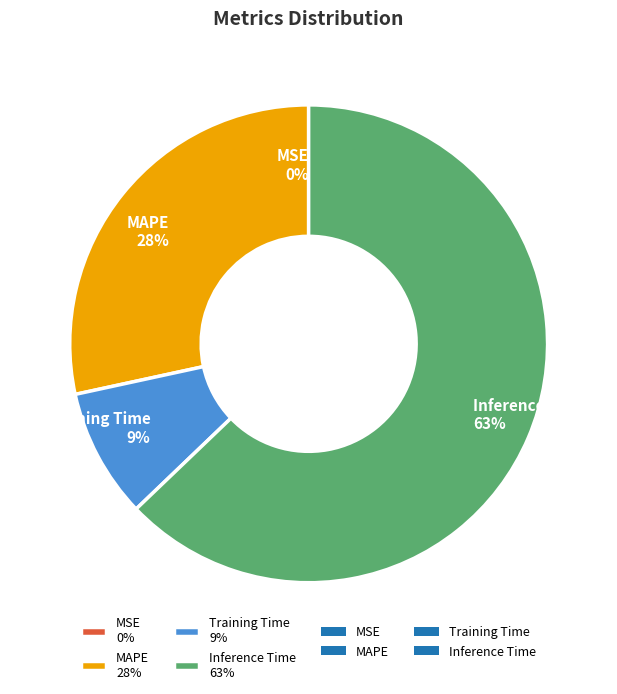

What is the majority slice?

Inference Time 63%